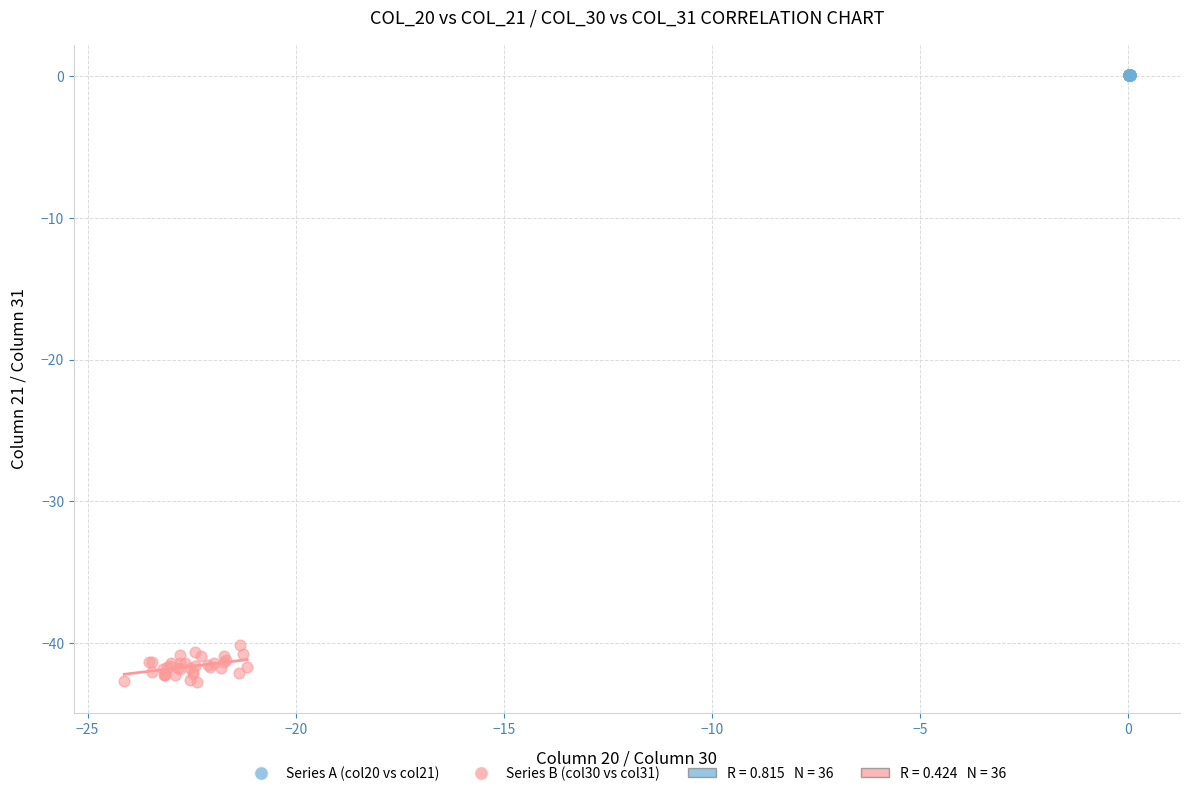

Which series has the largest Y range (max minus min)?

Series B (col30 vs col31)